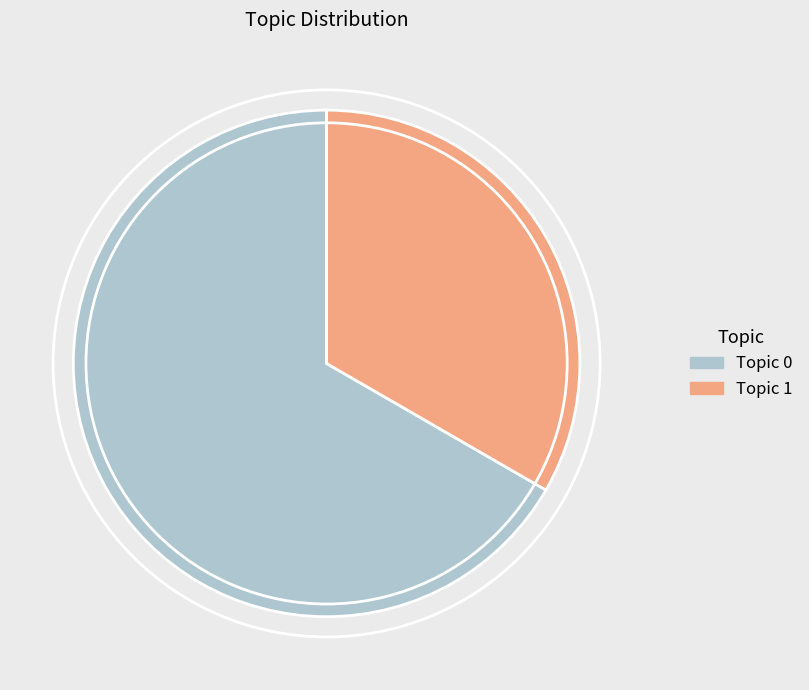

Is there any slice that represents more than half of the pie?

Yes